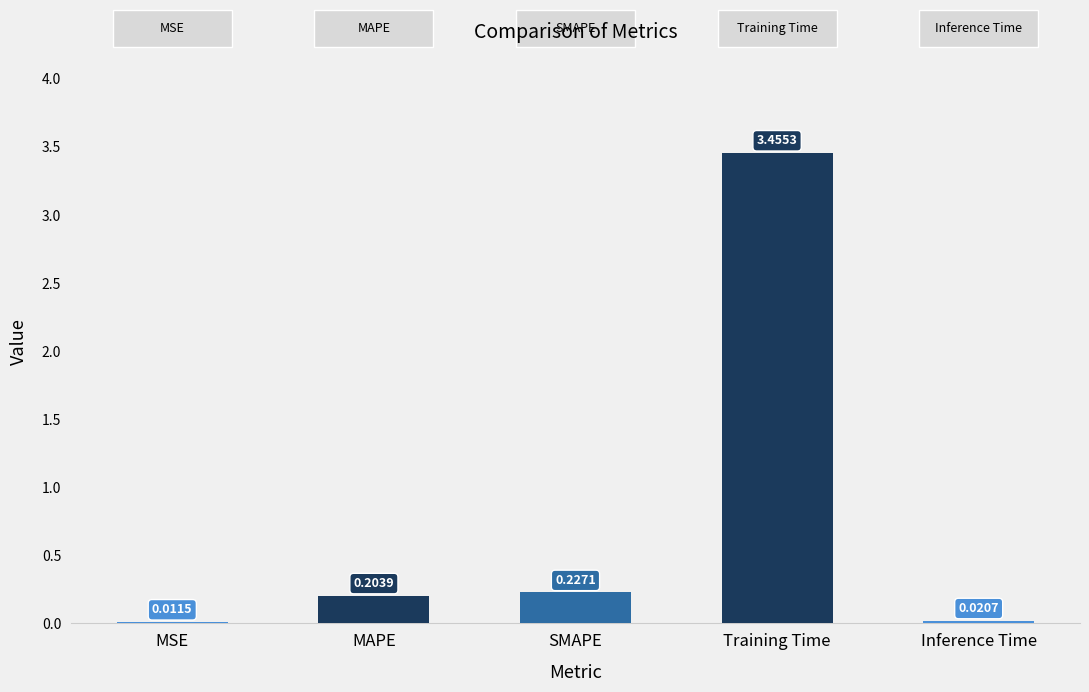

Which category has the highest value across all series?

Training Time